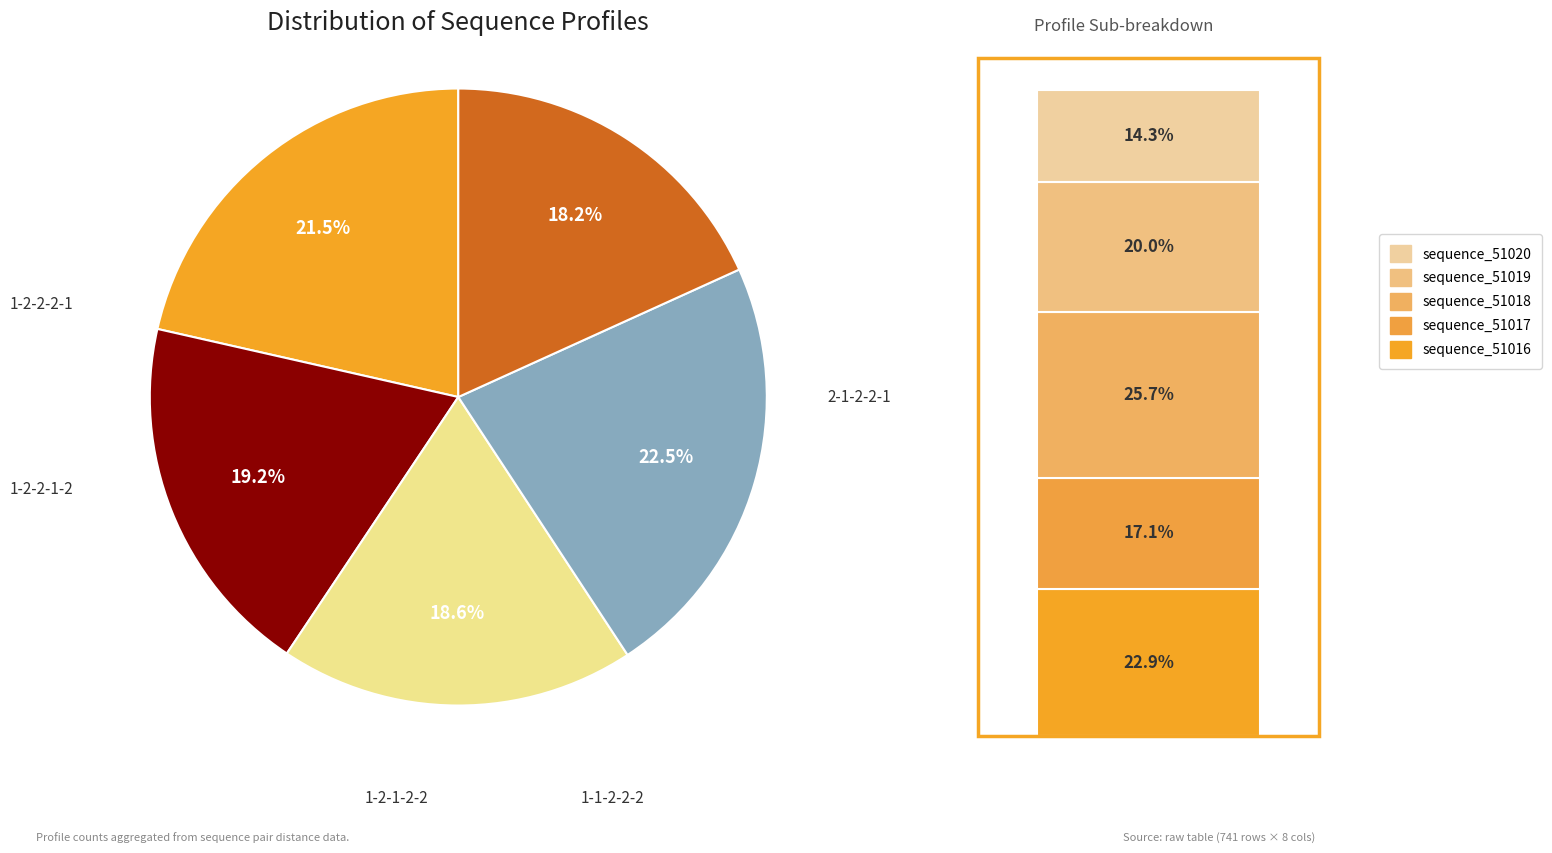

Is the sum of 1-2-2-2-1 and 2-1-2-2-1 greater than half?

No